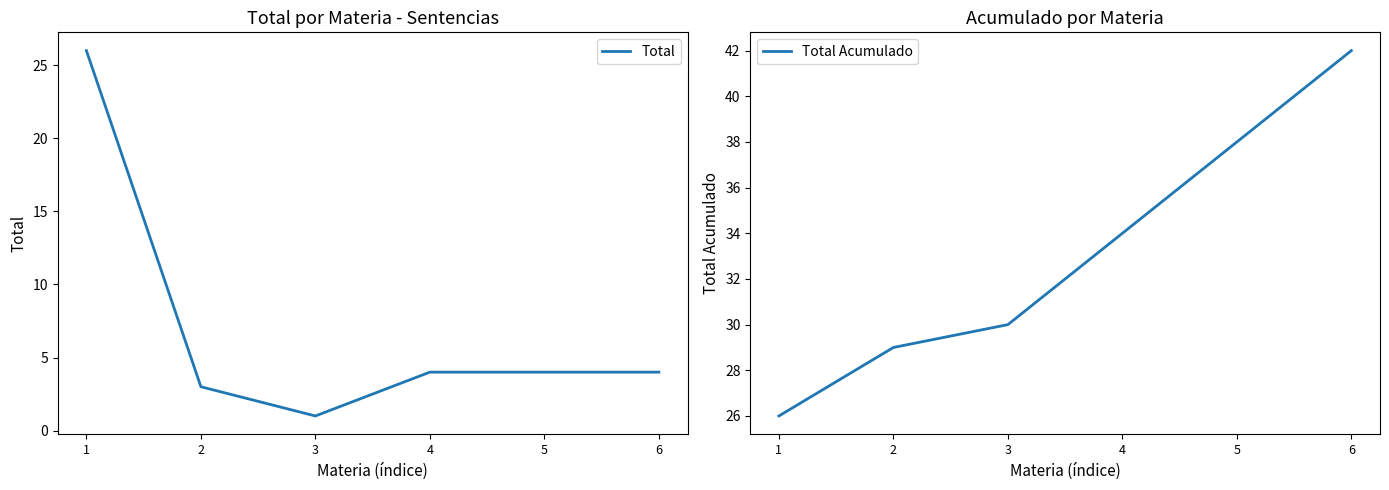

What is the total value across all series at 6?

46